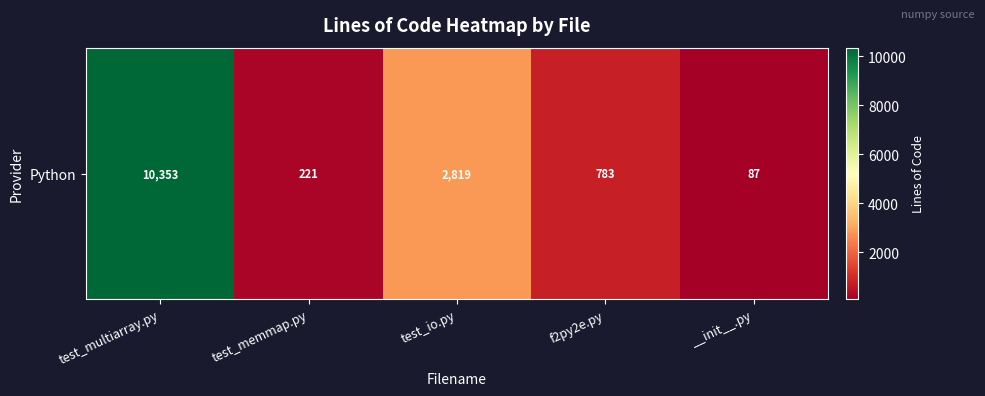

Reading left to right, transcribe all the data shown in this chart.

test_multiarray.py=10353	test_memmap.py=221	test_io.py=2819	f2py2e.py=783	__init__.py=87